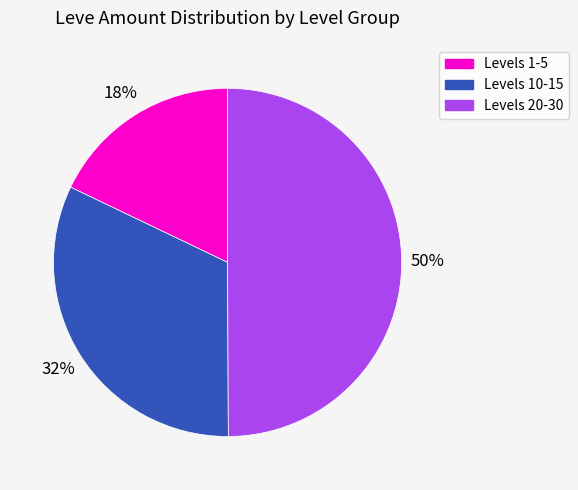

To the nearest percent, what is the average slice percentage?

33%